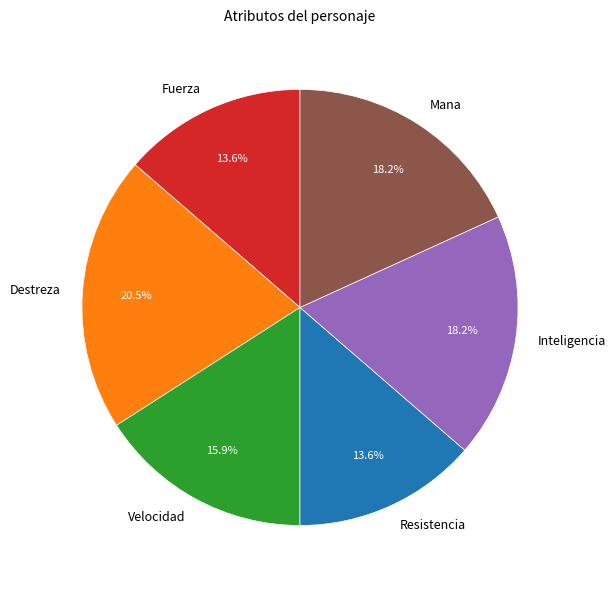

Which slice is the largest?

Destreza